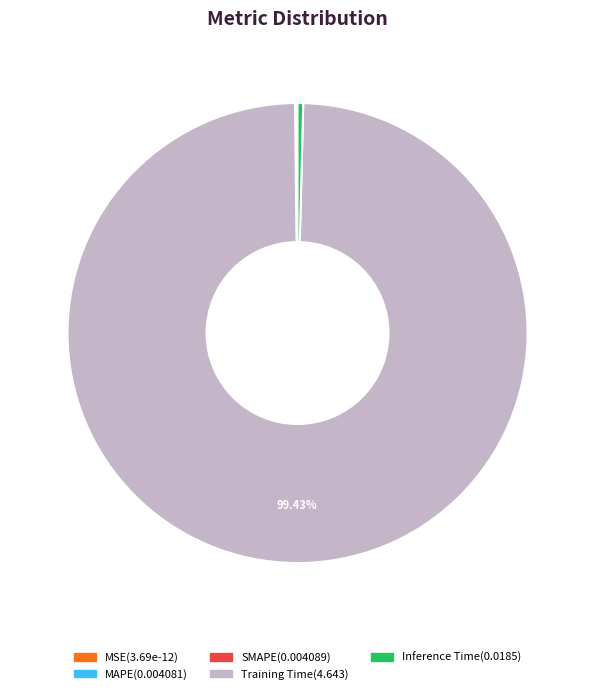

What is the largest slice in the pie chart?

Training Time